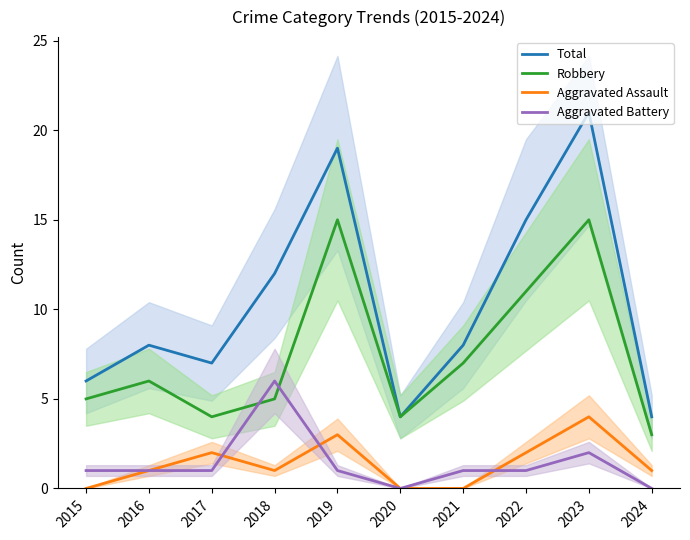

At which label does Robbery first exceed 6?

2019